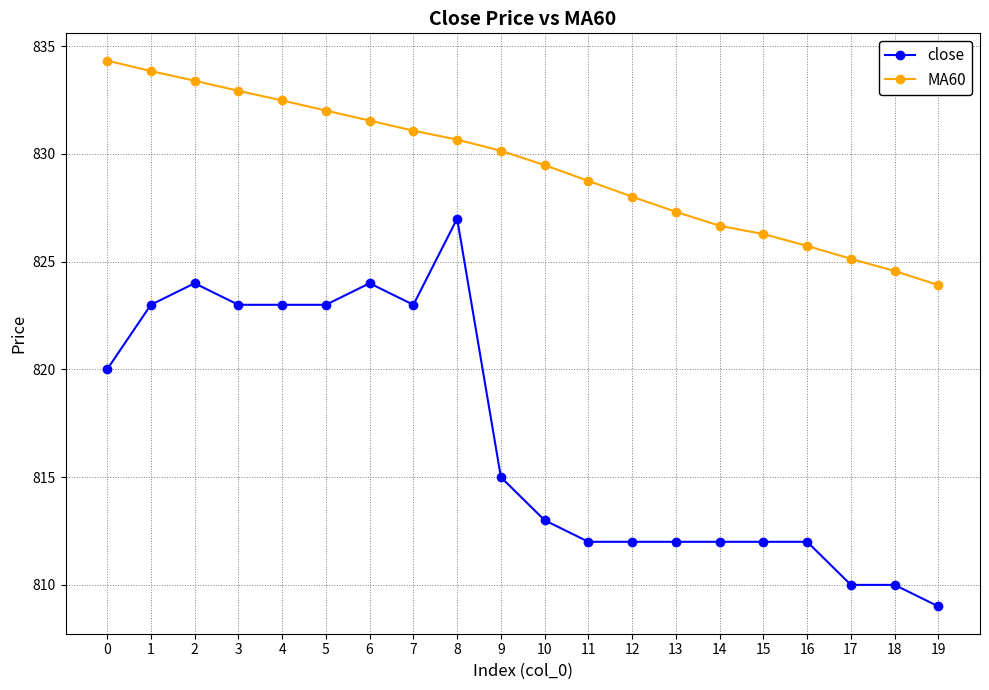

What is the average value of the MA60 series?

829.4